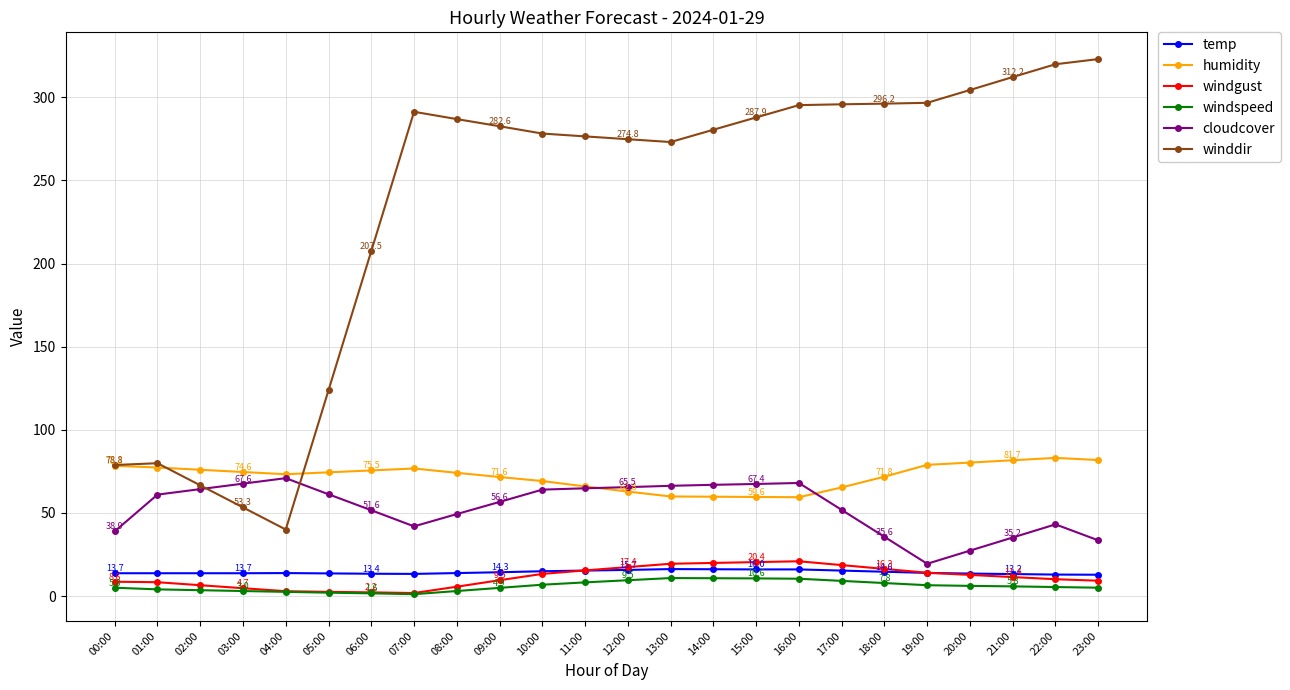

How many lines are shown in the chart?

6